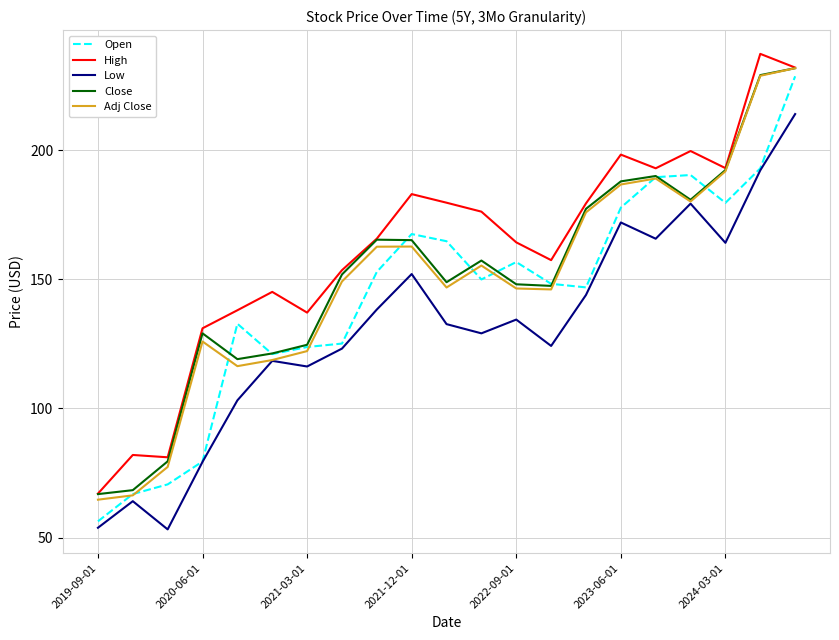

What is the average value of the Close series?

151.5